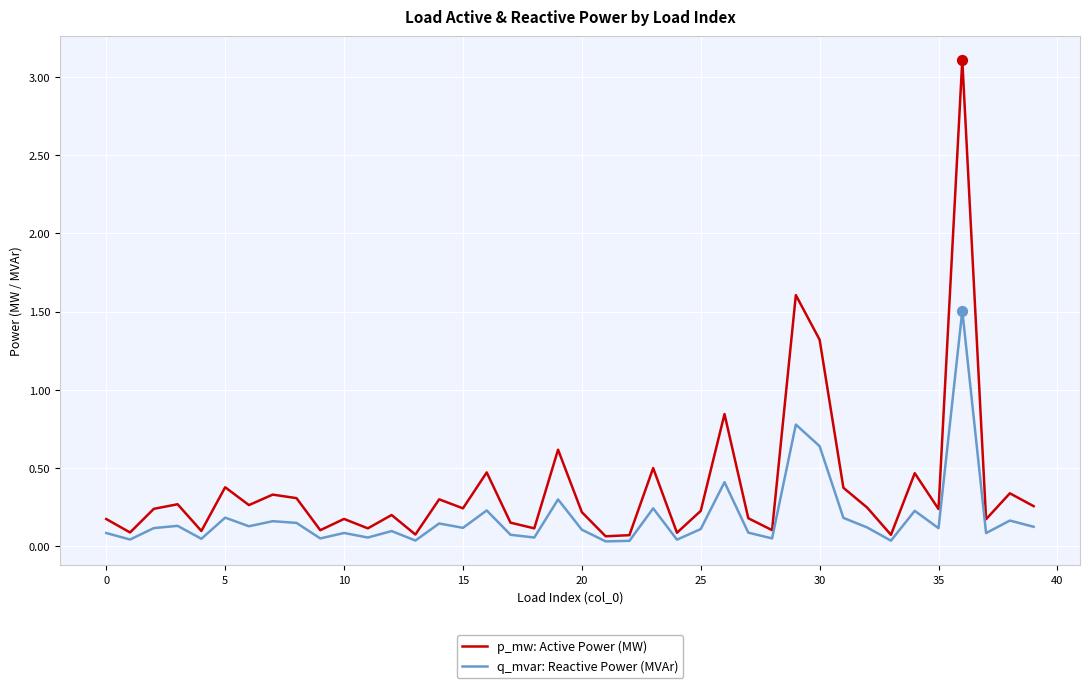

Which series has the largest total across all categories?

p_mw: Active Power (MW)